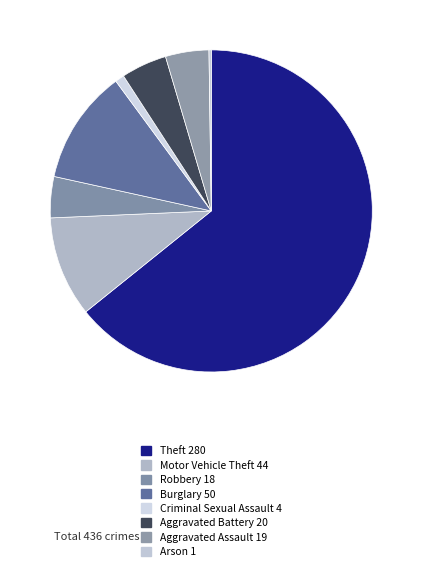

Rank the categories by value from lowest to highest.

Arson, Criminal Sexual Assault, Robbery, Aggravated Assault, Aggravated Battery, Motor Vehicle Theft, Burglary, Theft